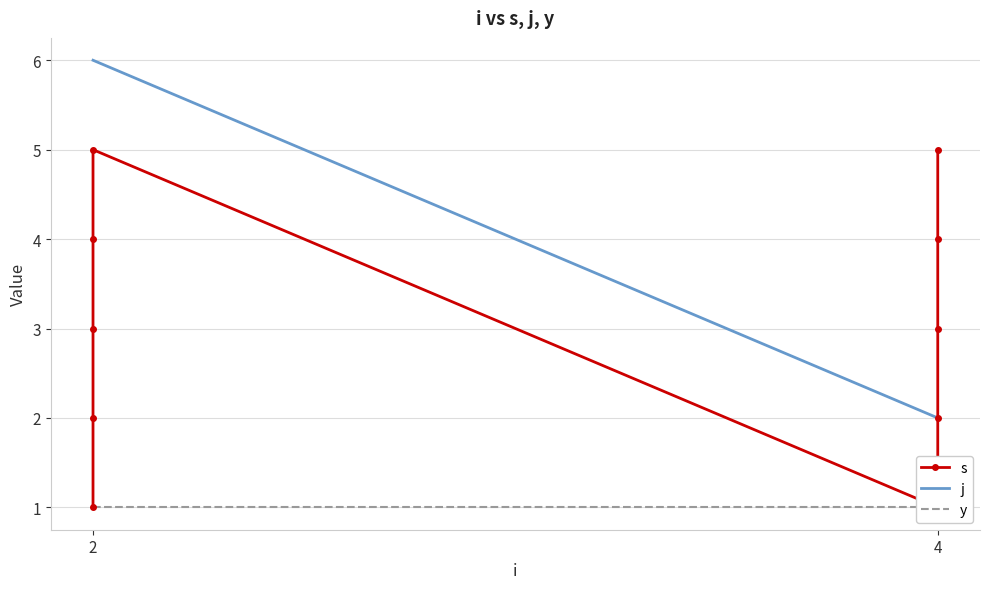

Reading left to right, what are all the values shown in this chart?

s: 1	2	3	4	5	1	2	3	4	5
j: 6	6	6	6	6	2	2	2	2	2
y: 1	1	1	1	1	1	1	1	1	1